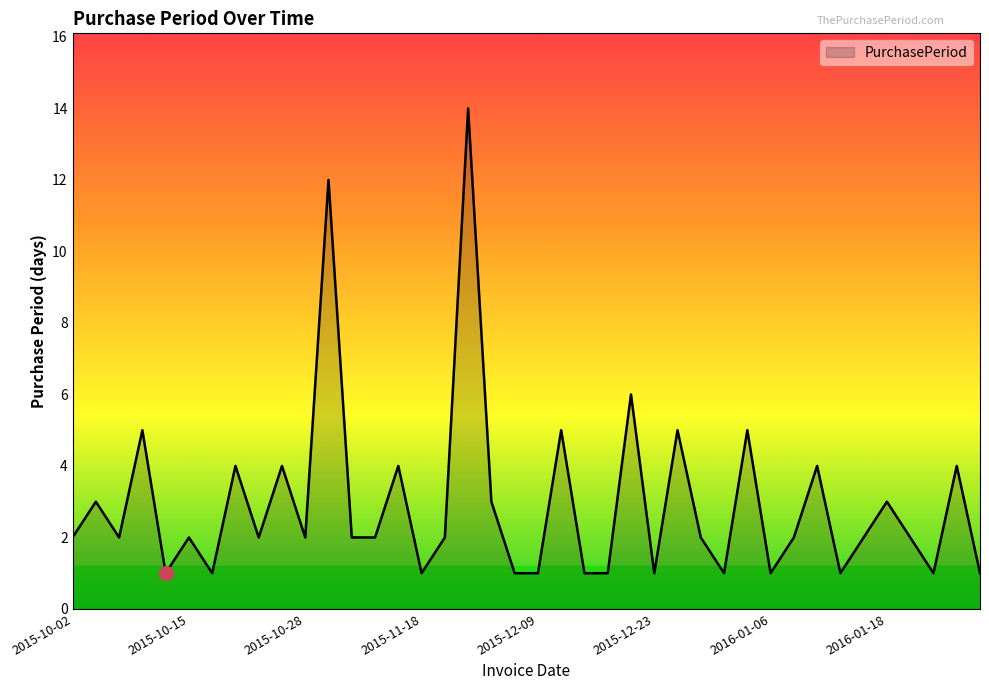

What is the greatest value displayed?

14